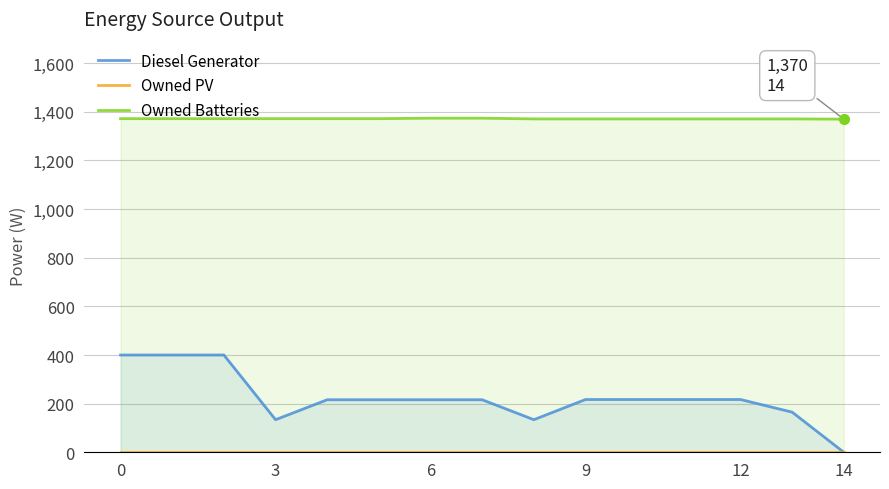

List the series in order of their peak value, lowest first.

Owned PV, Diesel Generator, Owned Batteries